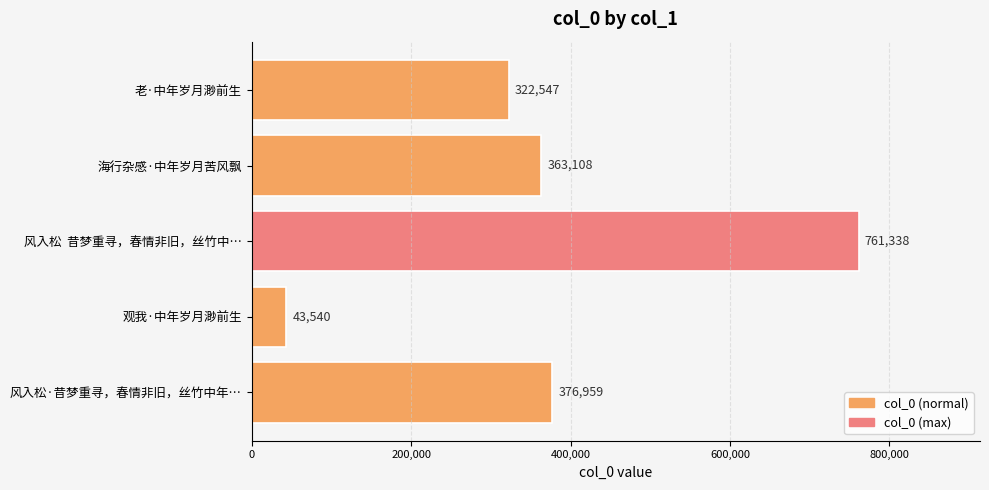

What is the difference between the maximum and minimum values?

717798